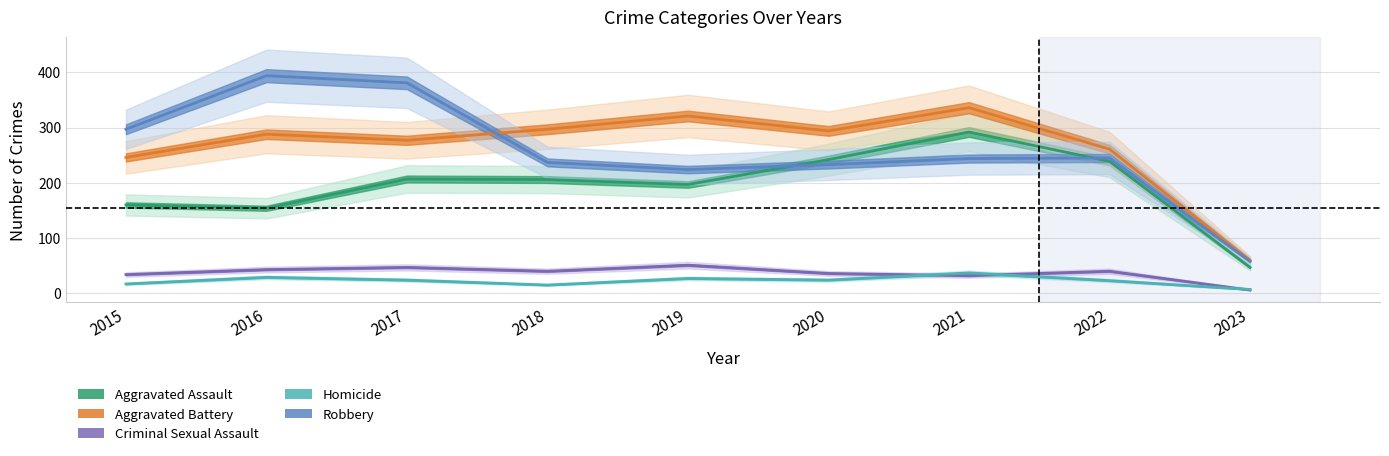

The value of Aggravated Assault at 2023 is 24. True or false?

False